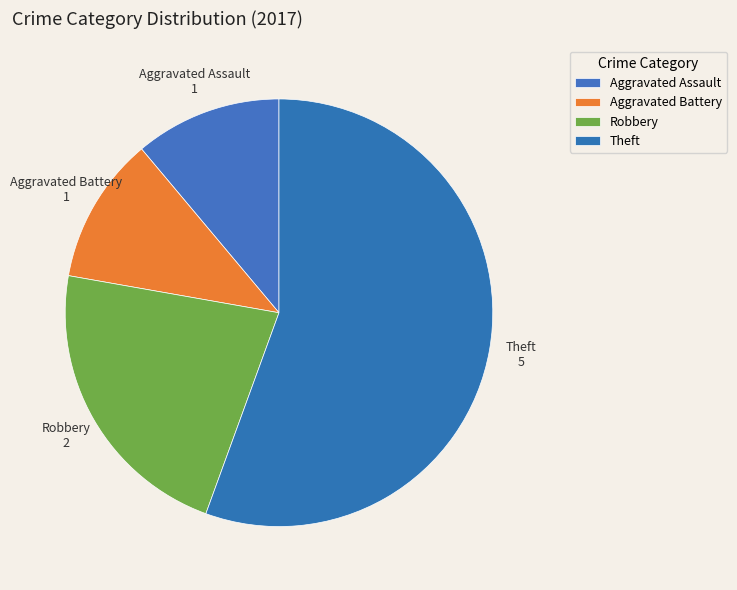

Approximately how many times larger is the value at Theft compared to Robbery?

2.5